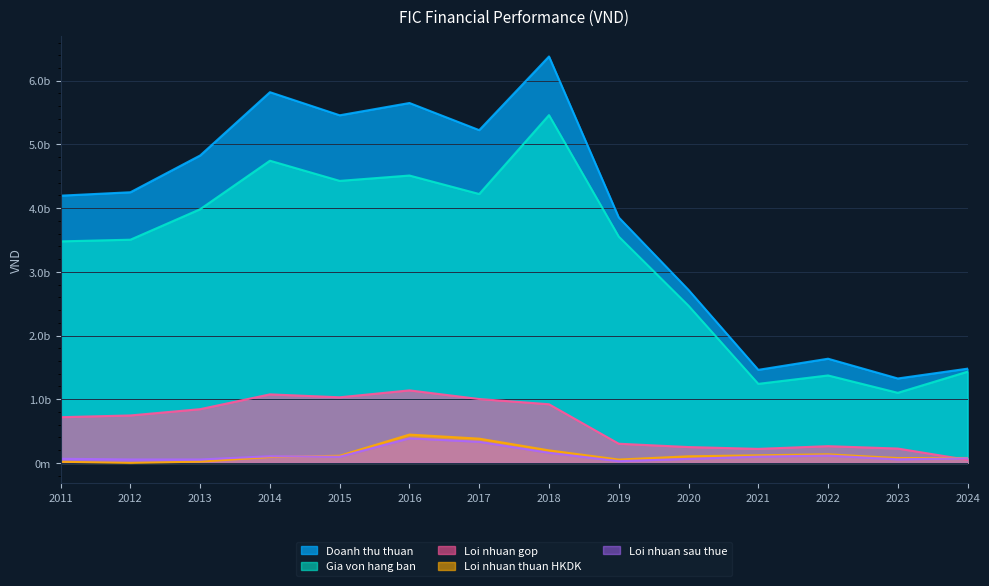

What is the difference between the second highest and second lowest values in the Doanh thu thuan series?

4359474170